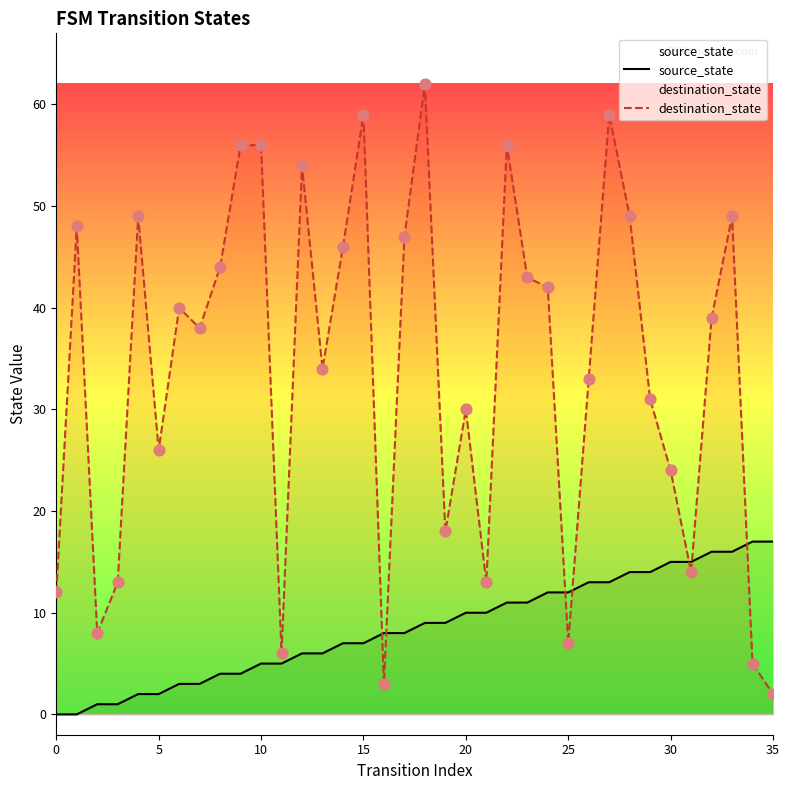

Which series has the largest total across all categories?

destination_state